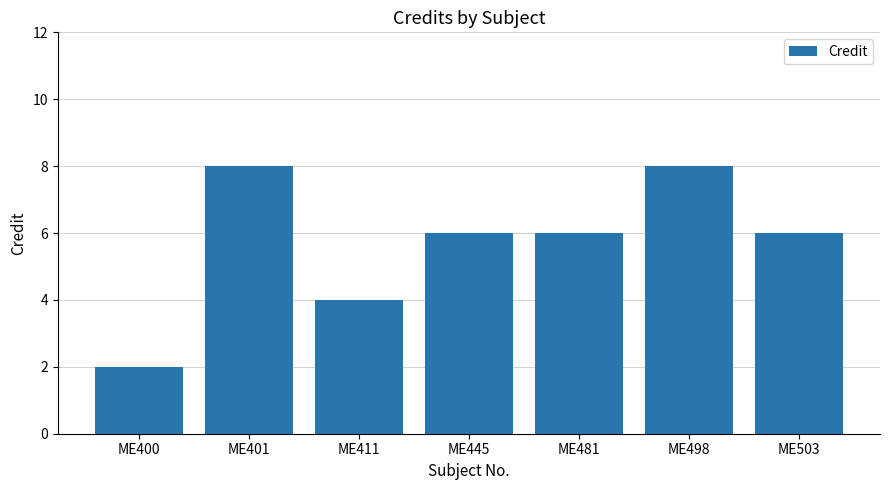

How many series are shown in this chart?

1